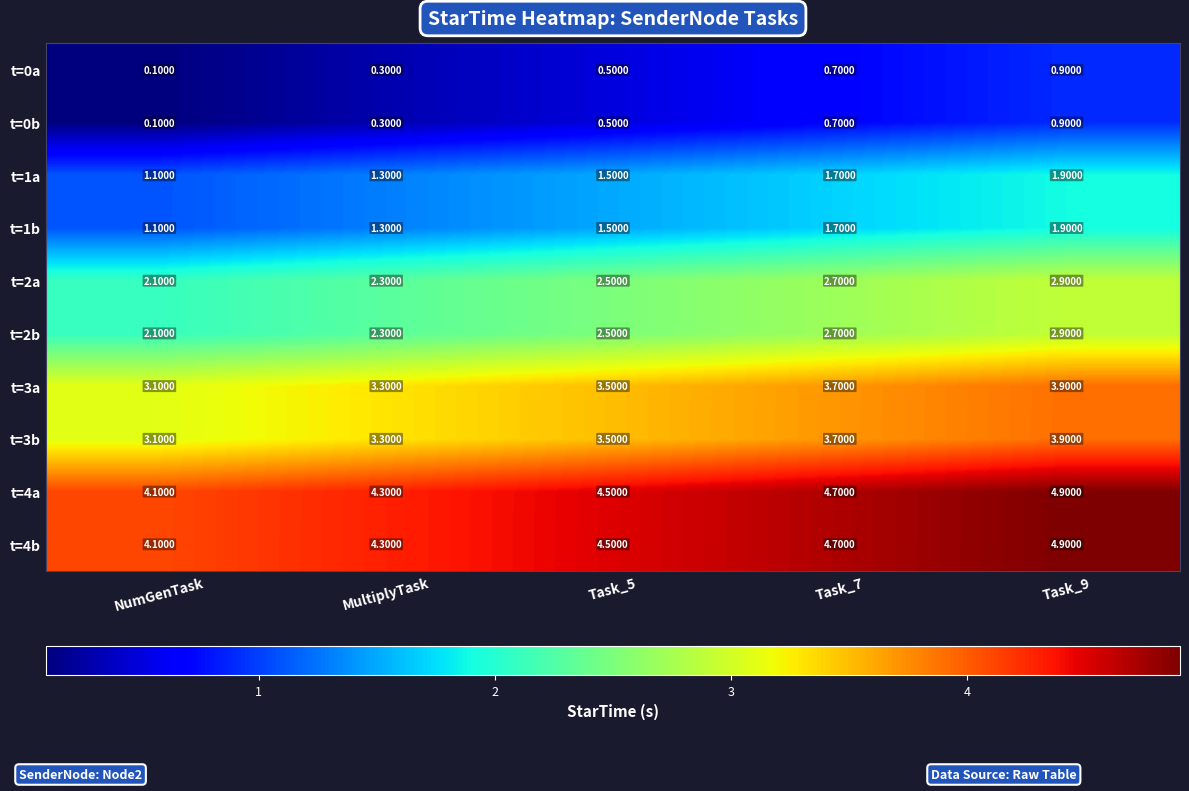

Rank the categories by t=0b value from highest to lowest.

Task_9, Task_7, Task_5, MultiplyTask, NumGenTask